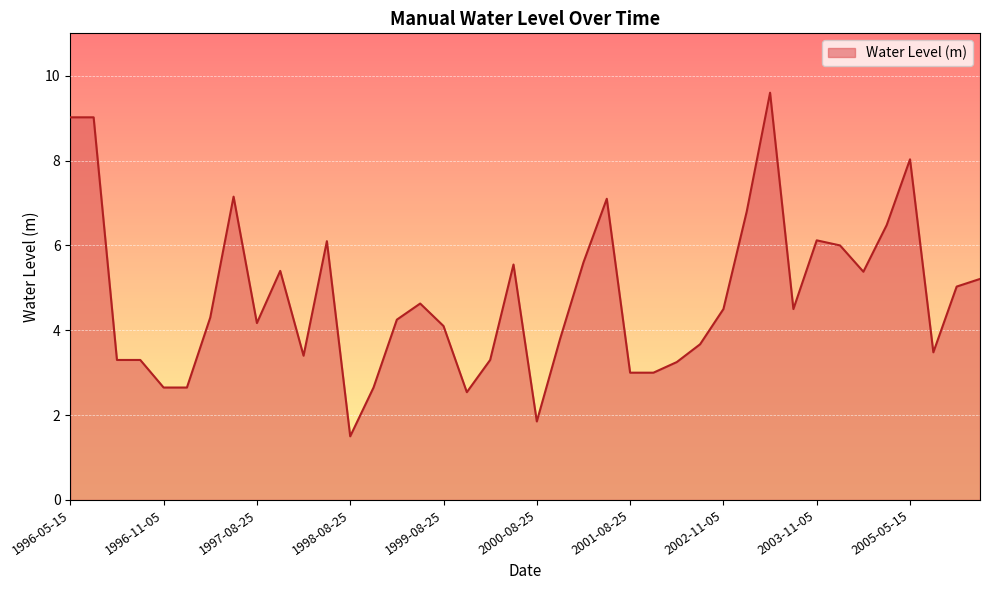

What is the difference between the second highest and second lowest values?

7.2